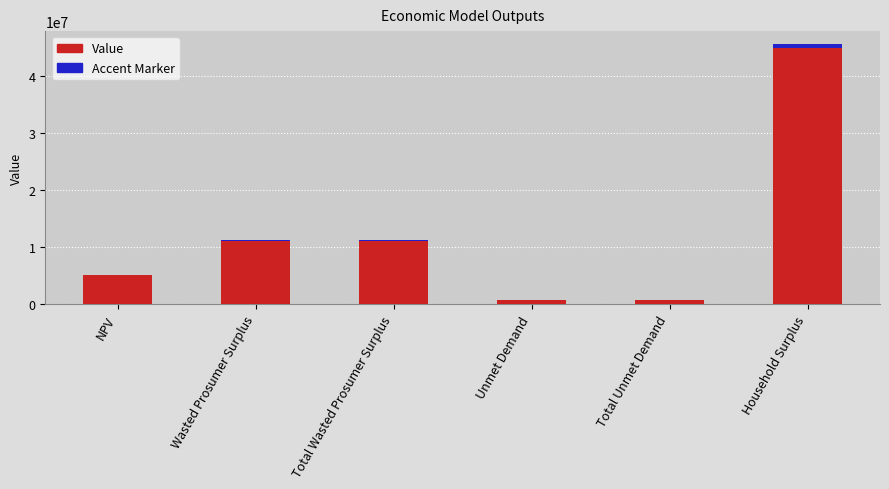

Which series changed the most between Total Wasted Prosumer Surplus and Unmet Demand?

Value